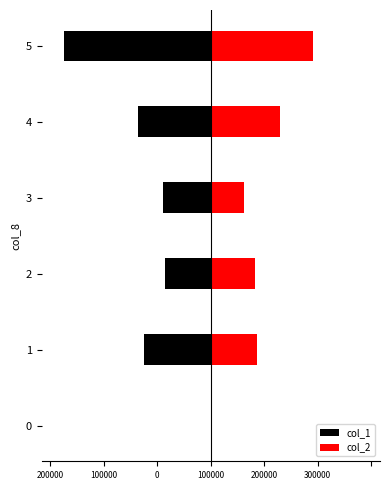

Rank the series by their maximum value, from highest to lowest.

col_2, col_1